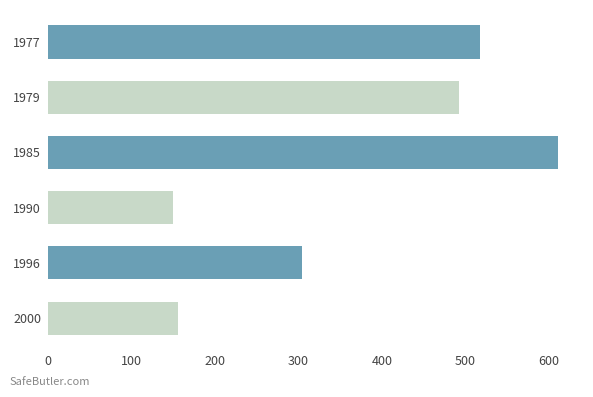

What is the difference between the maximum and minimum values?

460.2